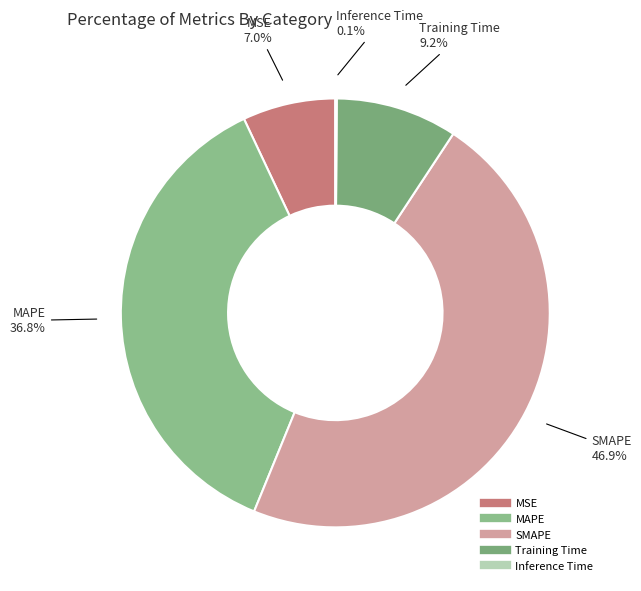

True or false: MAPE accounts for 23% of the total.

False